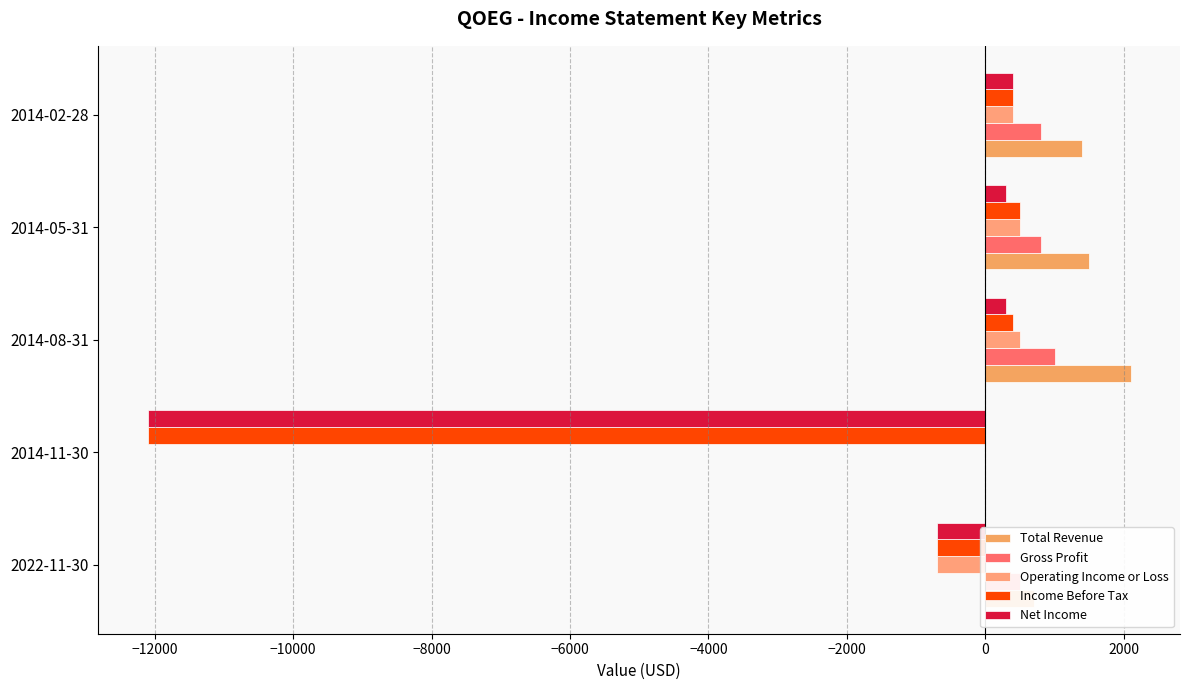

How many values in Total Revenue are above zero?

4